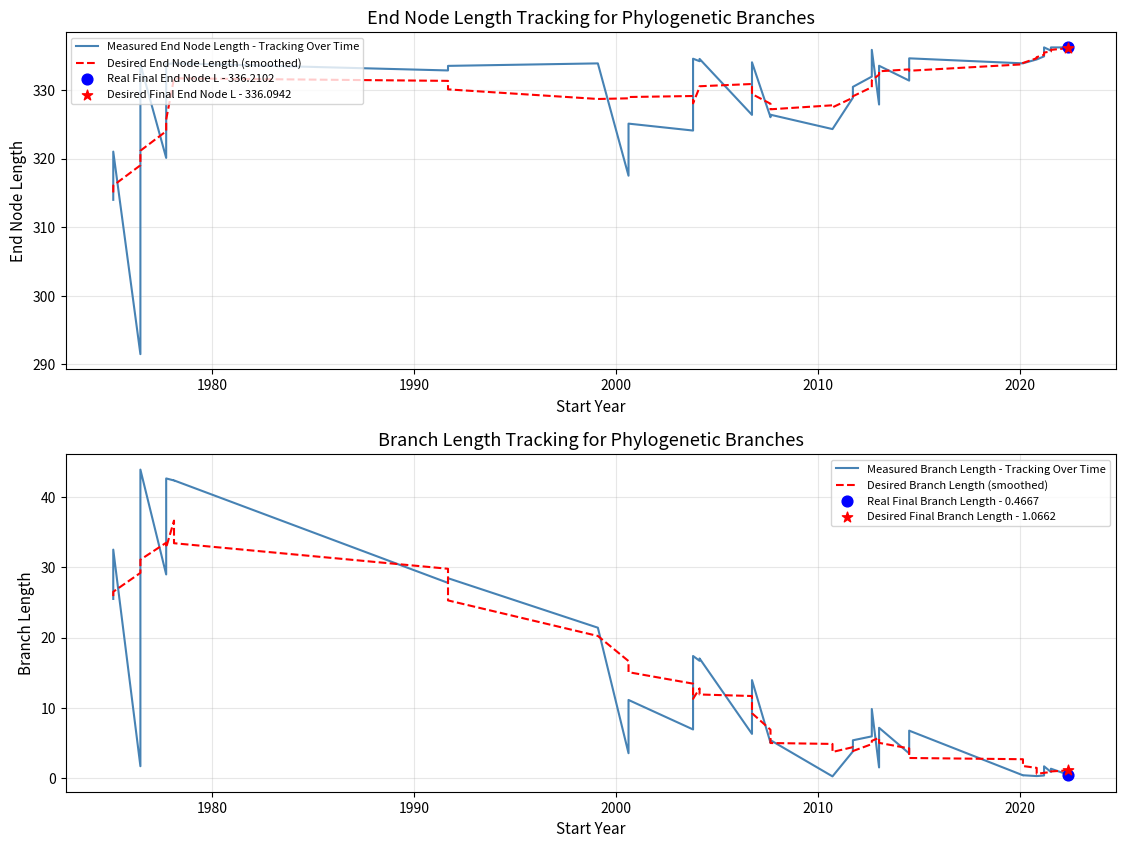

Which series has the widest spread of Y values?

Measured End Node Length - Tracking Over Time